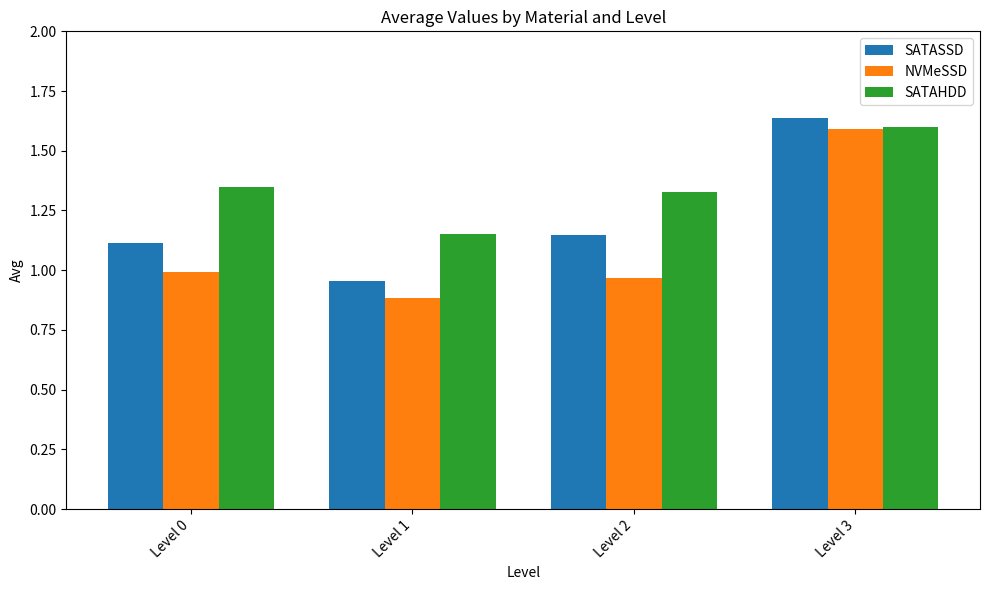

Which category has the lowest value in the NVMeSSD series?

Level 1